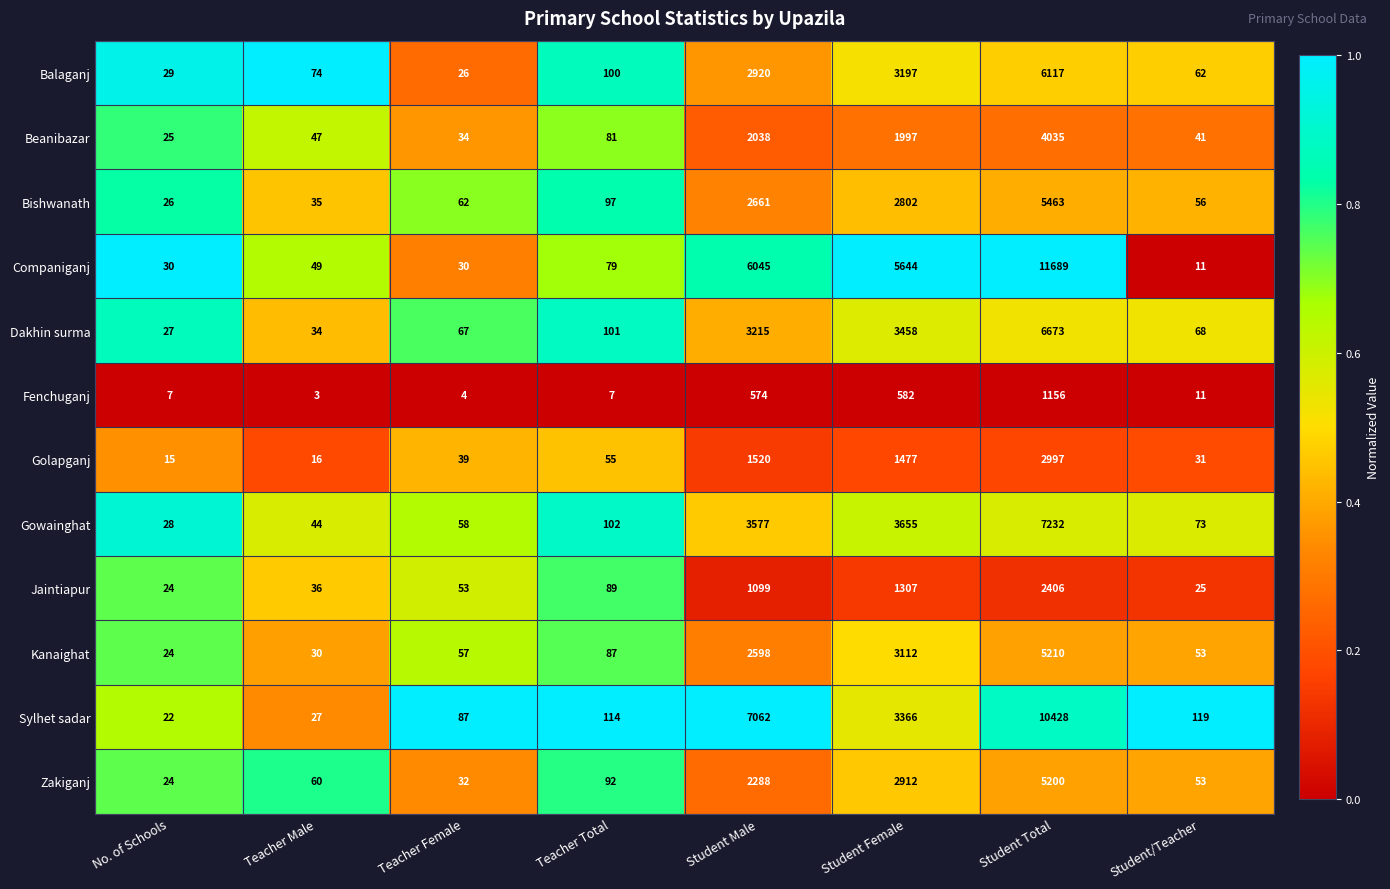

Between Student Male and Student/Teacher, which series saw the biggest shift?

Sylhet sadar